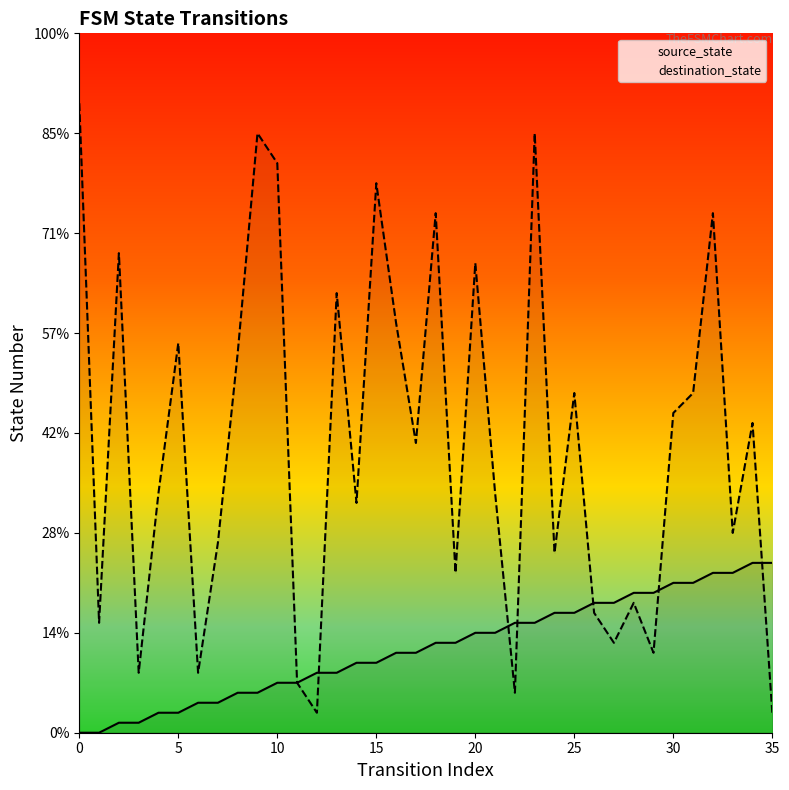

Which has a higher value, 19 or 35?

35